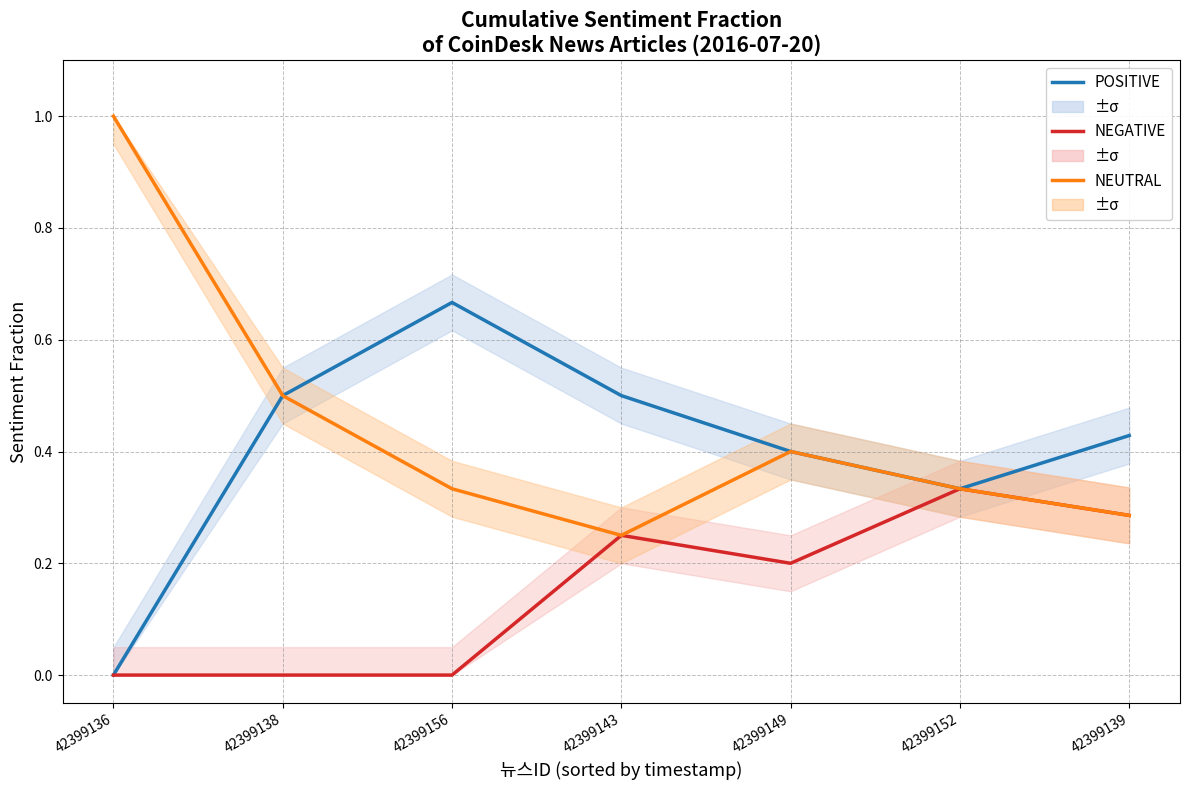

What is the approximate value of NEUTRAL at 42399139?

0.3